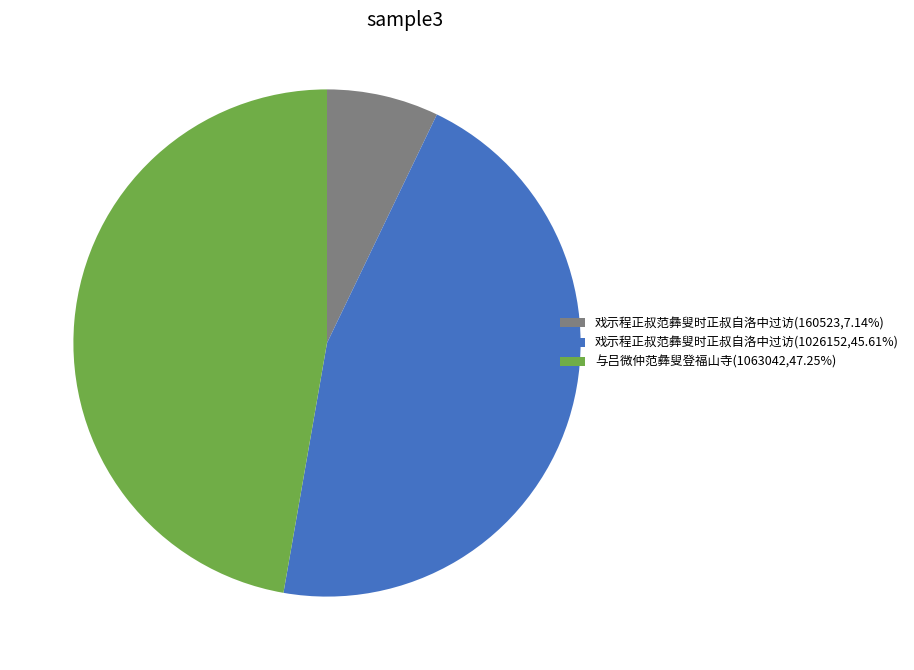

Is the sum of 与吕微仲范彝叟登福山寺(1063042,47.25%) and 戏示程正叔范彝叟时正叔自洛中过访(160523,7.14%) greater than half?

Yes